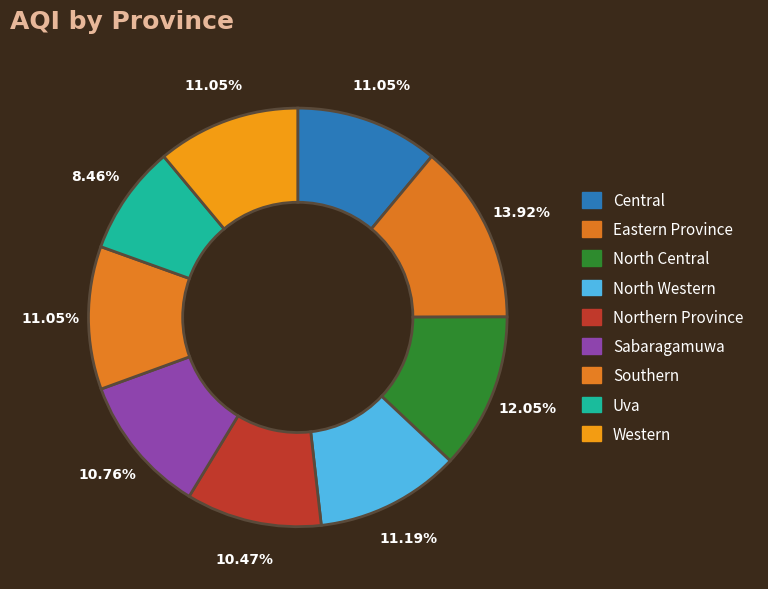

Which category has the smallest portion of the pie?

Uva